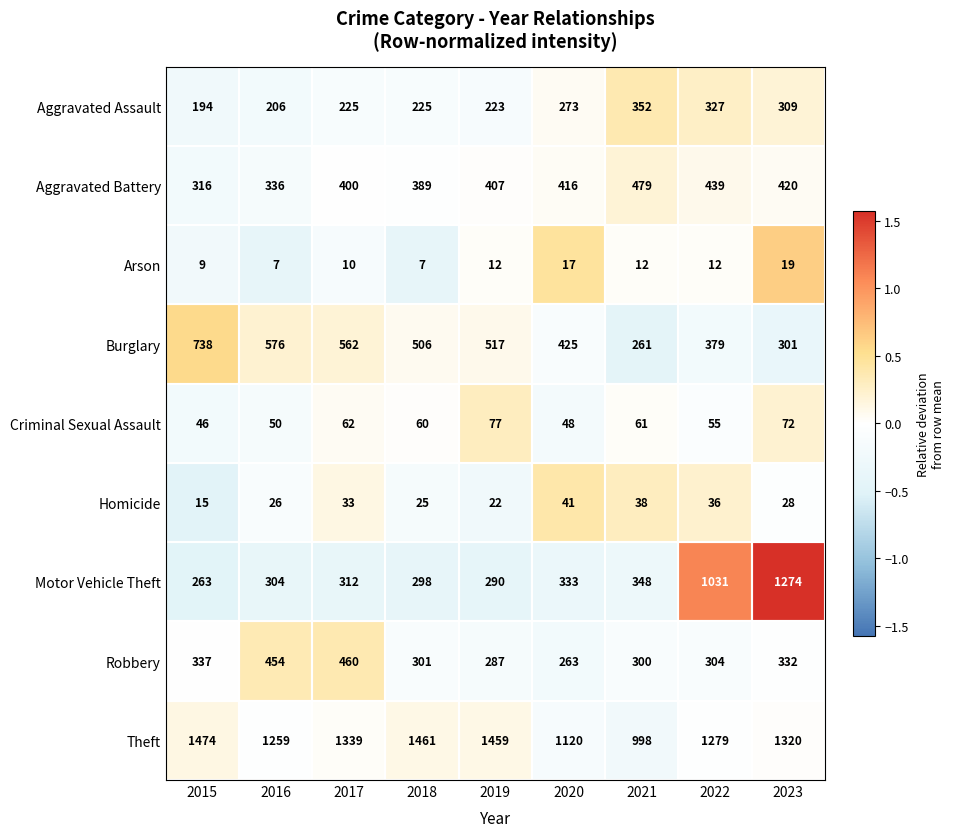

Which series has the largest total across all categories?

Theft